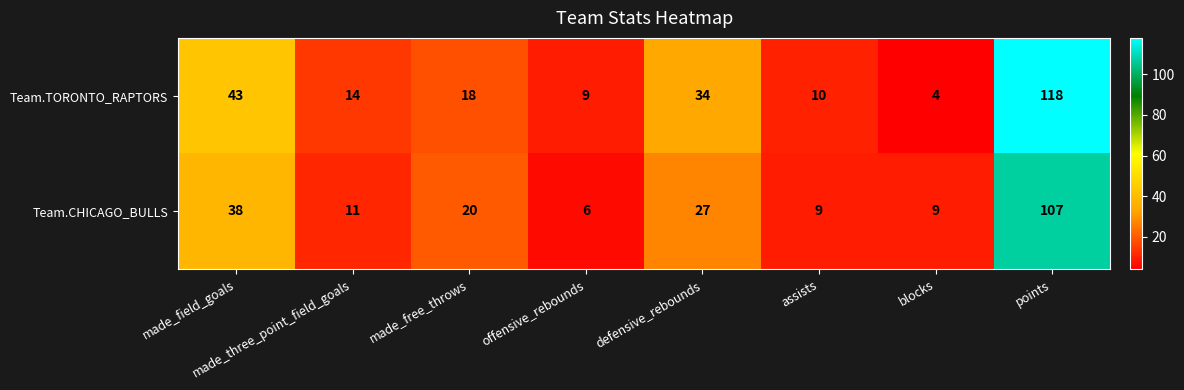

What is the sum of the Team.CHICAGO_BULLS values at blocks and made_three_point_field_goals?

20